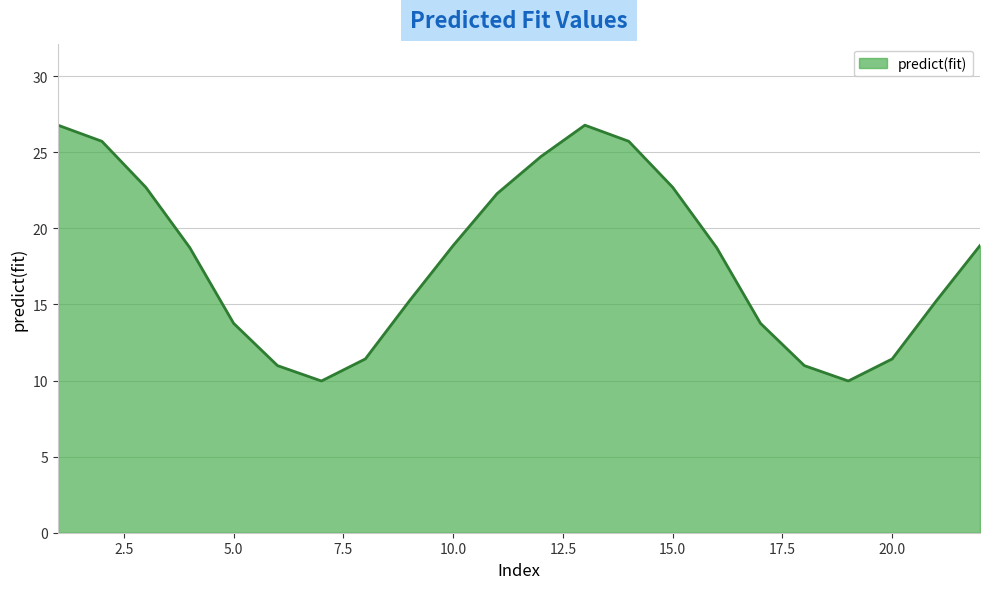

What is the minimum value shown in the chart?

10.0